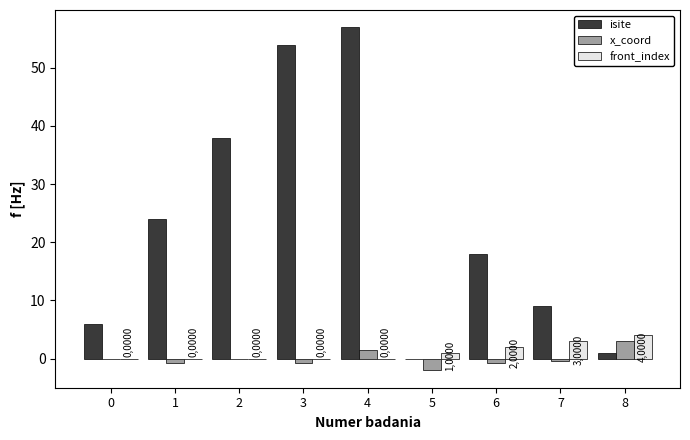

Which series has the largest total across all categories?

isite